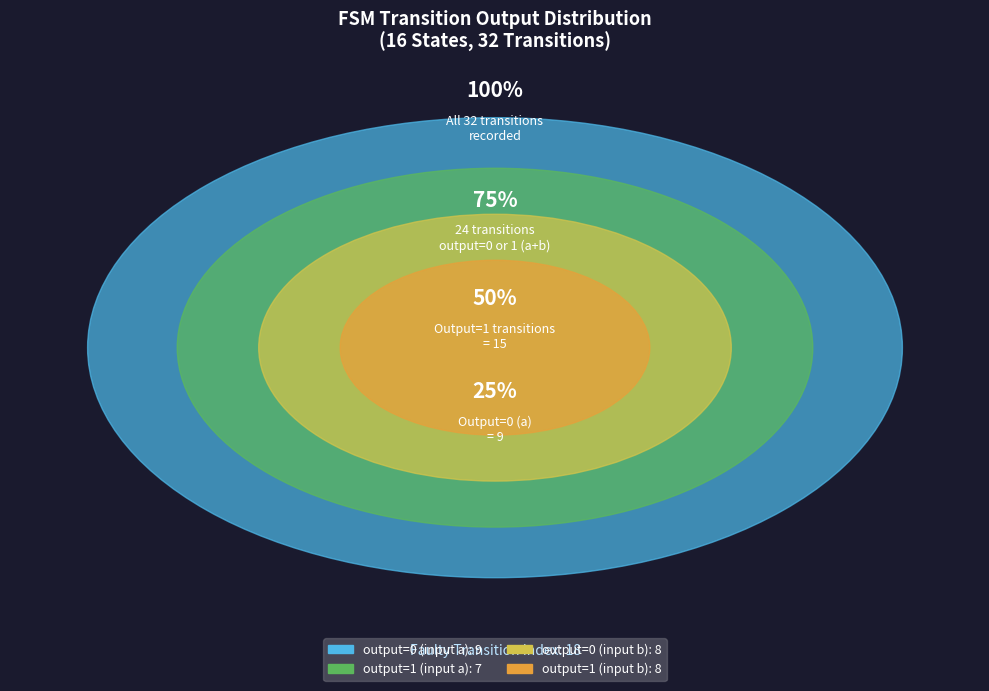

Do output_symbol=1, input=b and output_symbol=1, input=a together represent more than half of the pie?

No